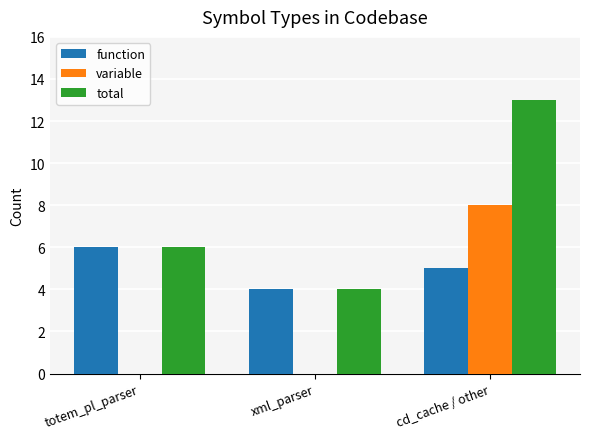

What is the sum of the function values at xml_parser and totem_pl_parser?

10